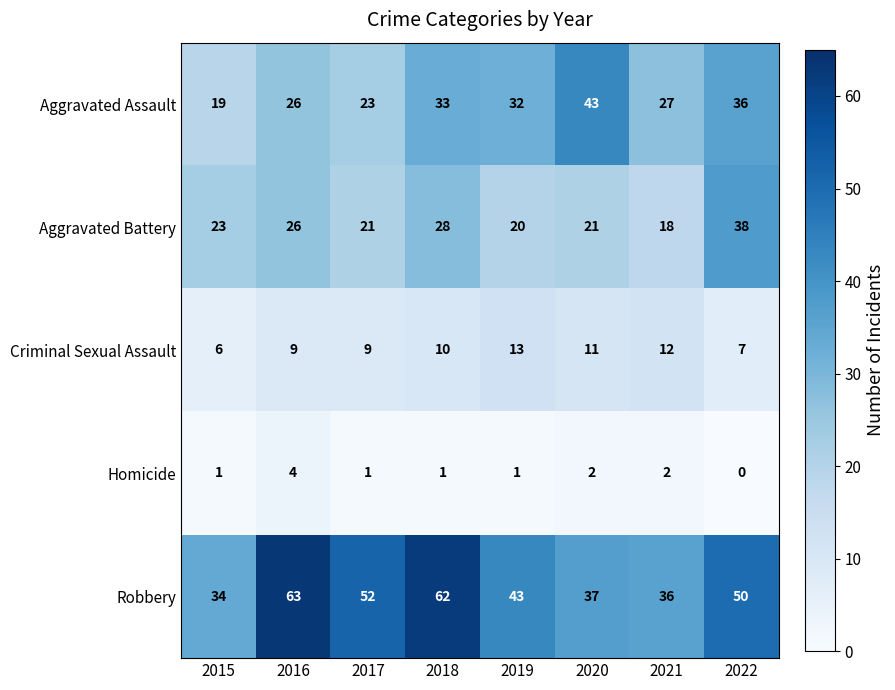

What is the spread (max minus min) of values at 2019?

42